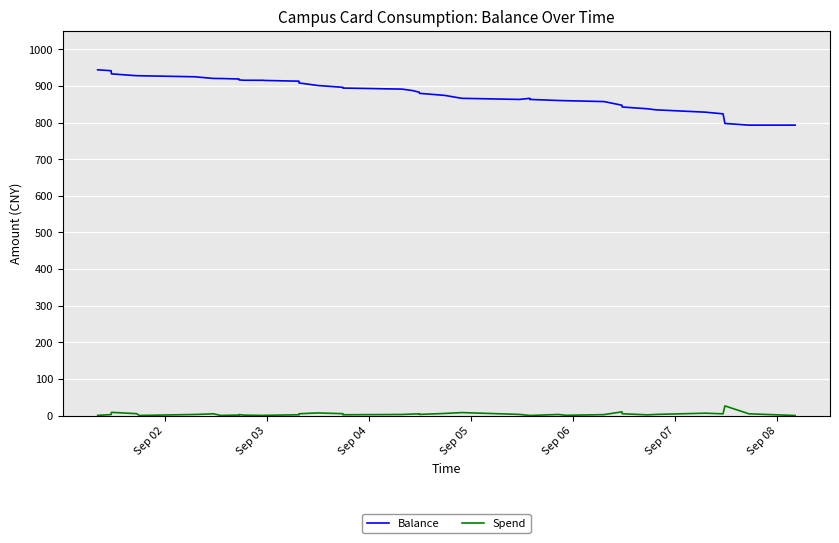

What are all the series names shown in the legend?

Balance, Spend